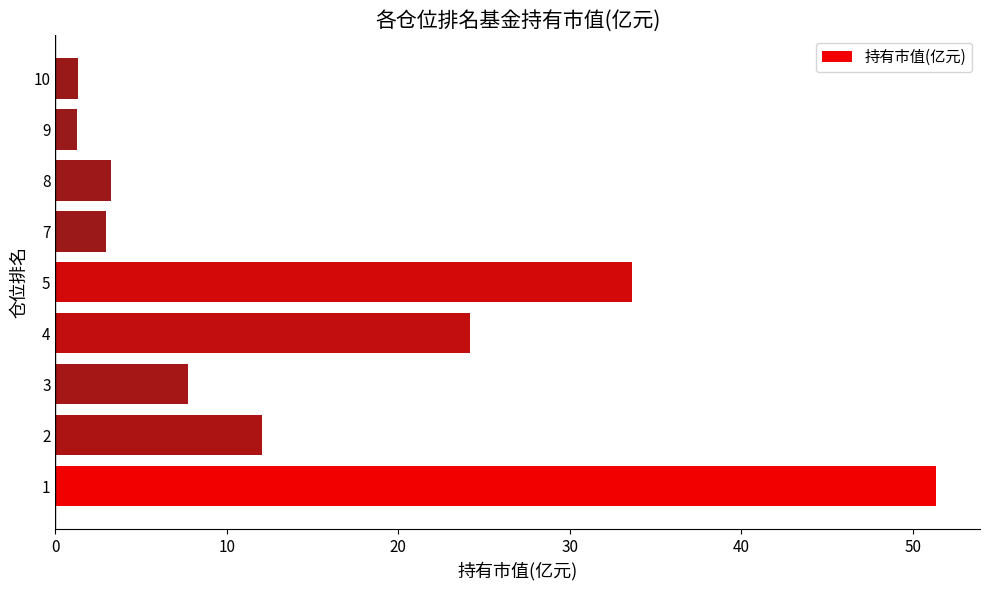

True or false: the data shows 24.2 at 4.

True